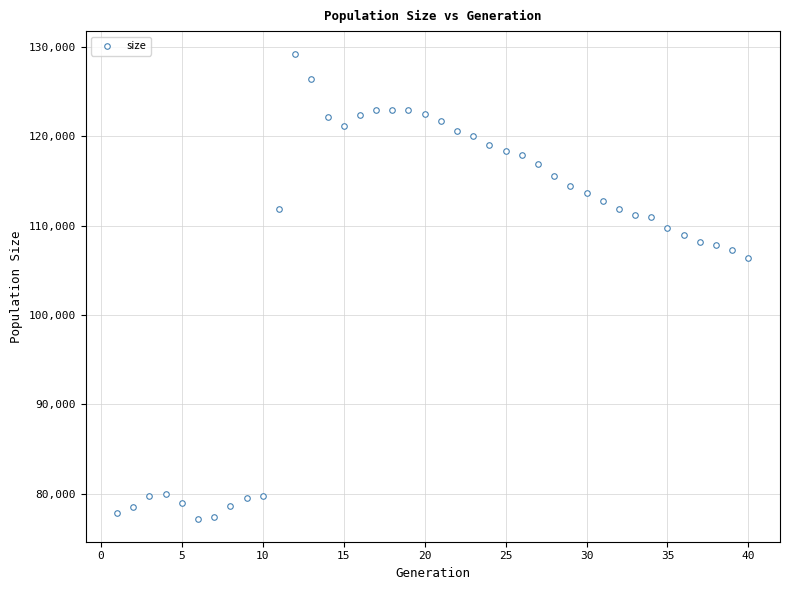

What is the range of X values (max minus min)?

39